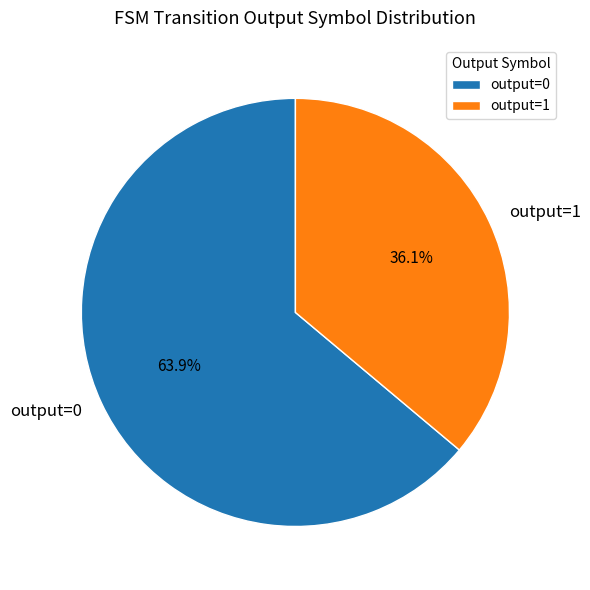

Between output=0 and output=1, which is larger?

output=0